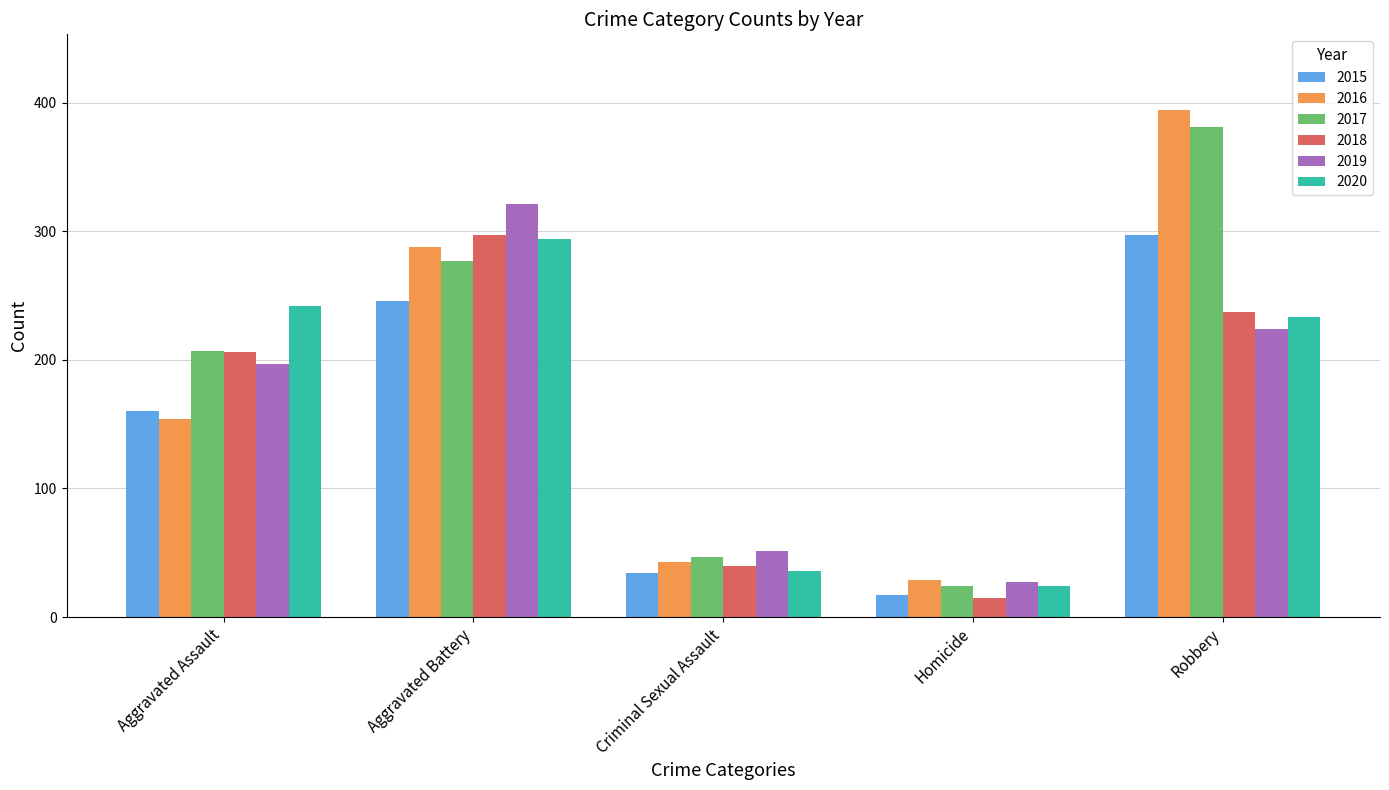

What is the sum of all 2017 values?

936